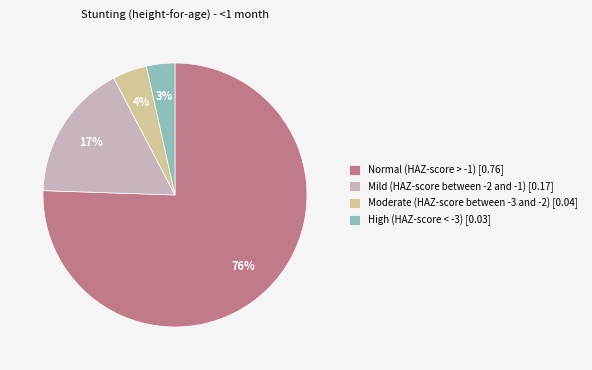

Does Normal (HAZ-score > -1) account for over 50% of the chart?

Yes